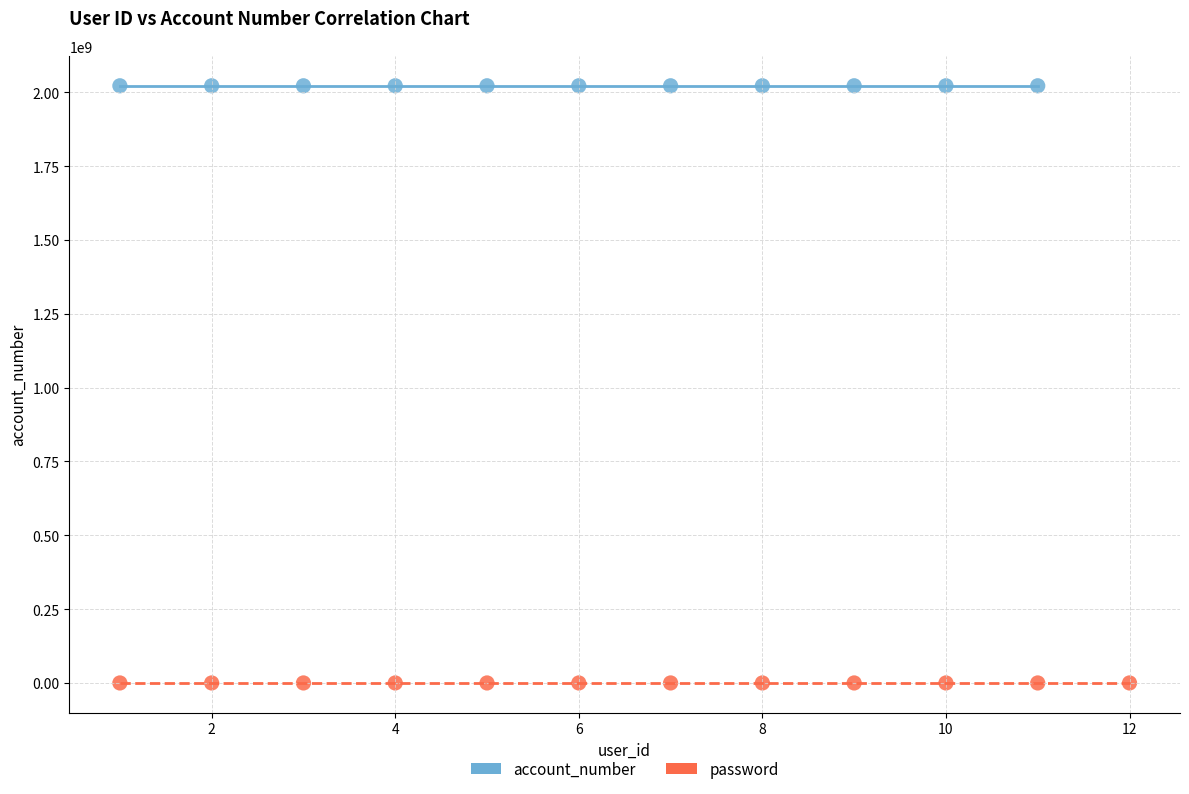

Which series contains the lowest Y value?

password